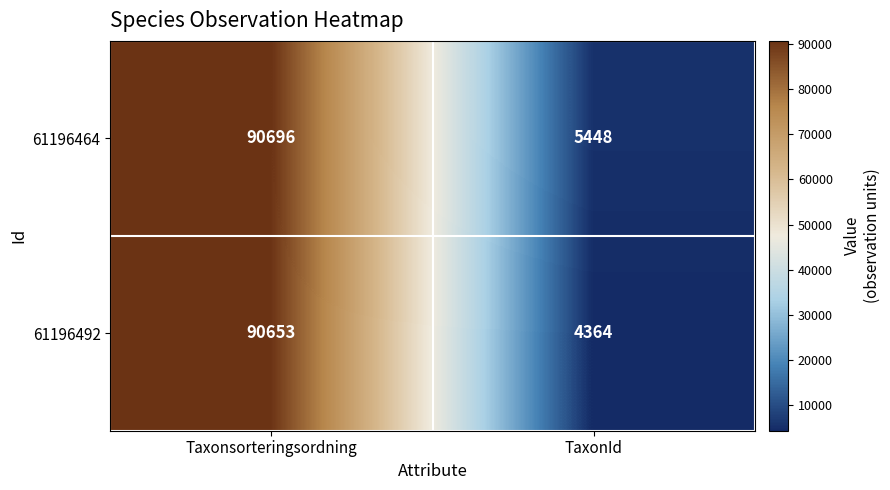

Between Taxonsorteringsordning and TaxonId, which series saw the biggest shift?

61196492